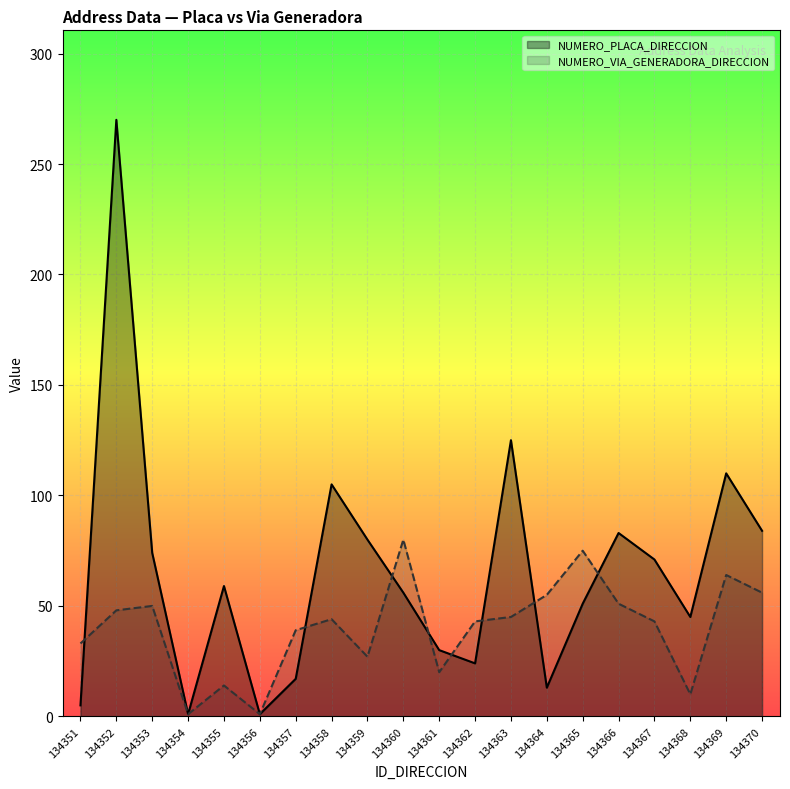

What is the difference between the second highest and second lowest values in the NUMERO_PLACA_DIRECCION series?

124